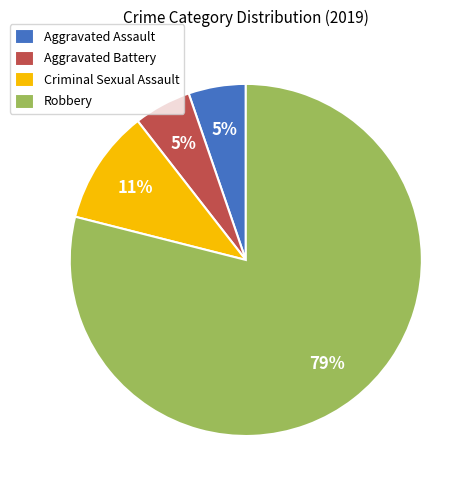

Is the sum of Aggravated Battery and Robbery greater than half?

Yes